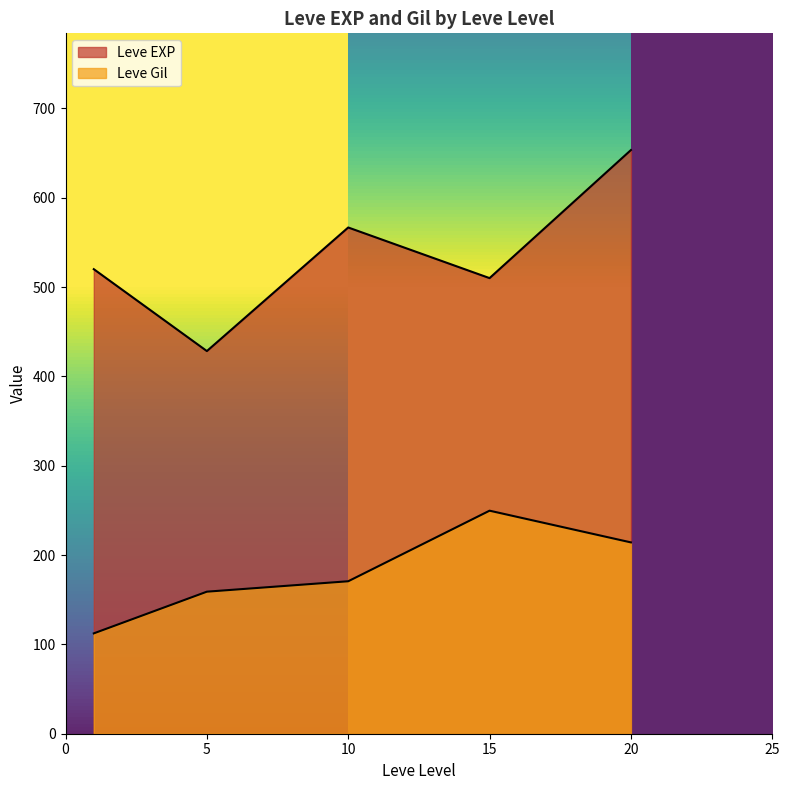

Which series has the largest total across all categories?

Leve EXP